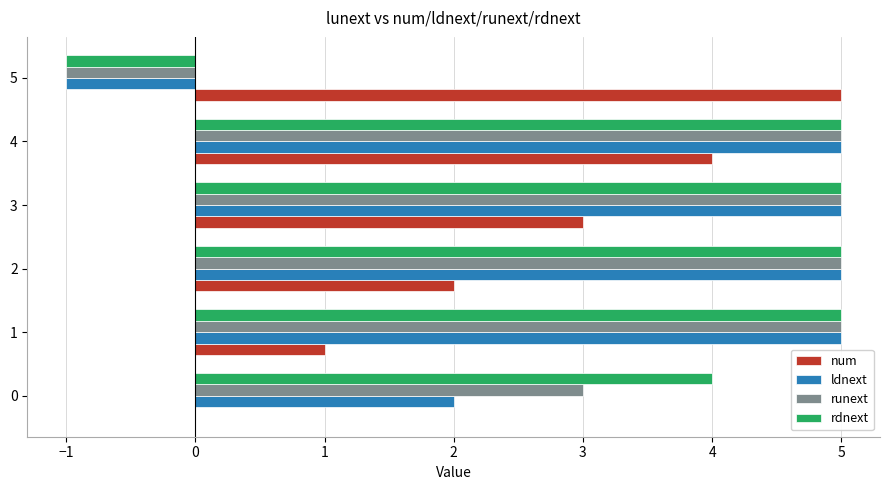

What are all the series names shown in the legend?

num, ldnext, runext, rdnext